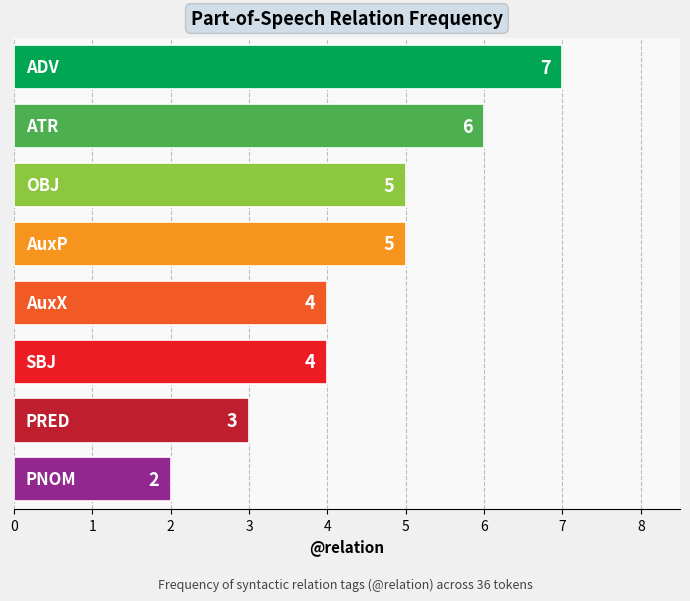

What is the greatest value displayed?

7